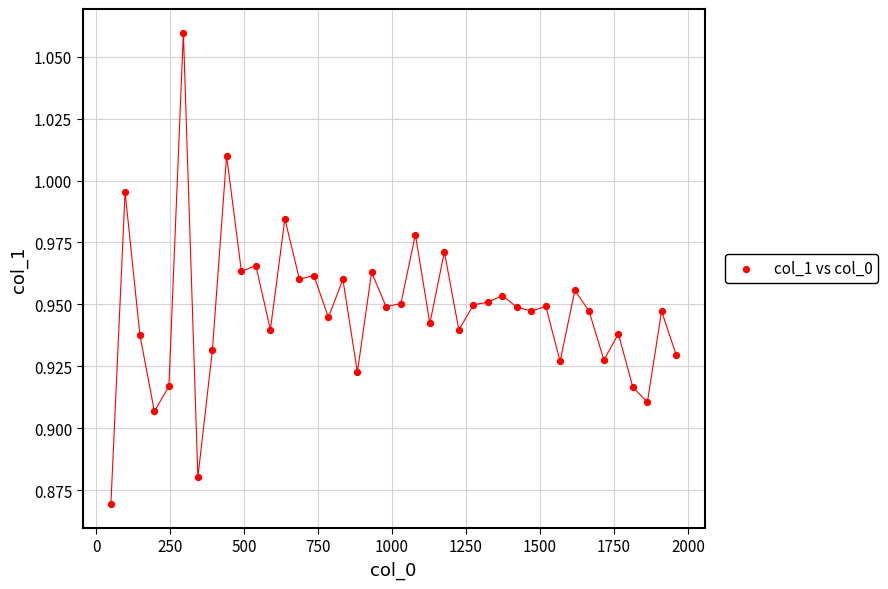

What is the range of X values (max minus min)?

1911.0